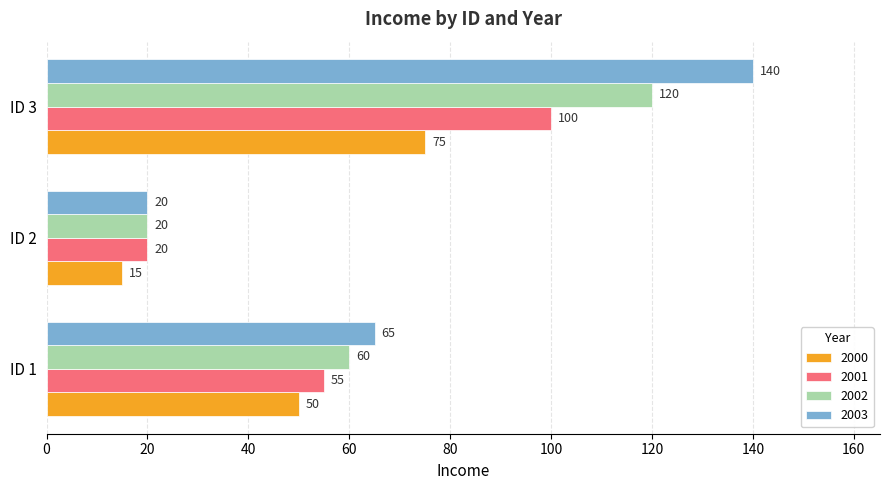

What is the greatest value displayed?

140